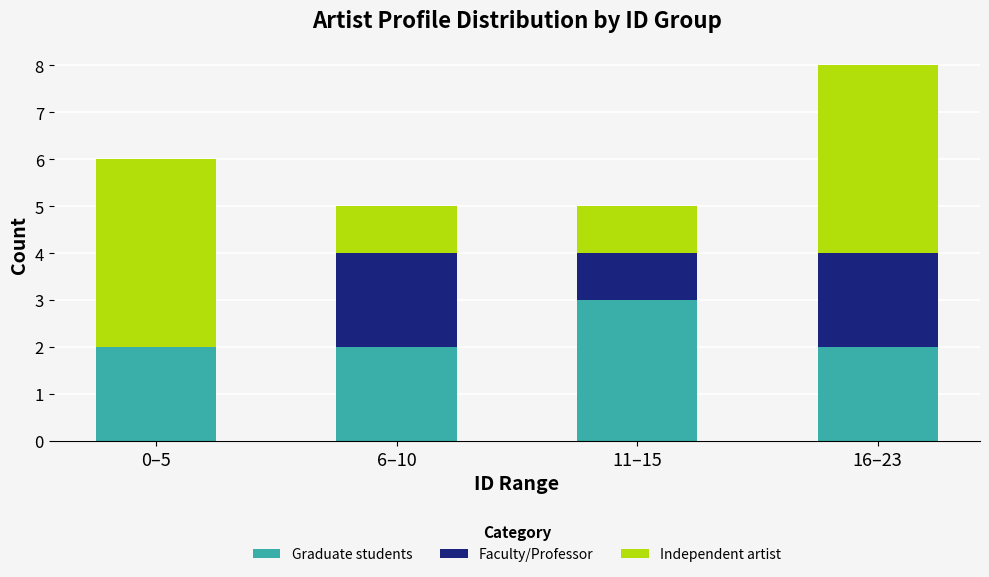

At which category is the sum across all series the highest?

16–23